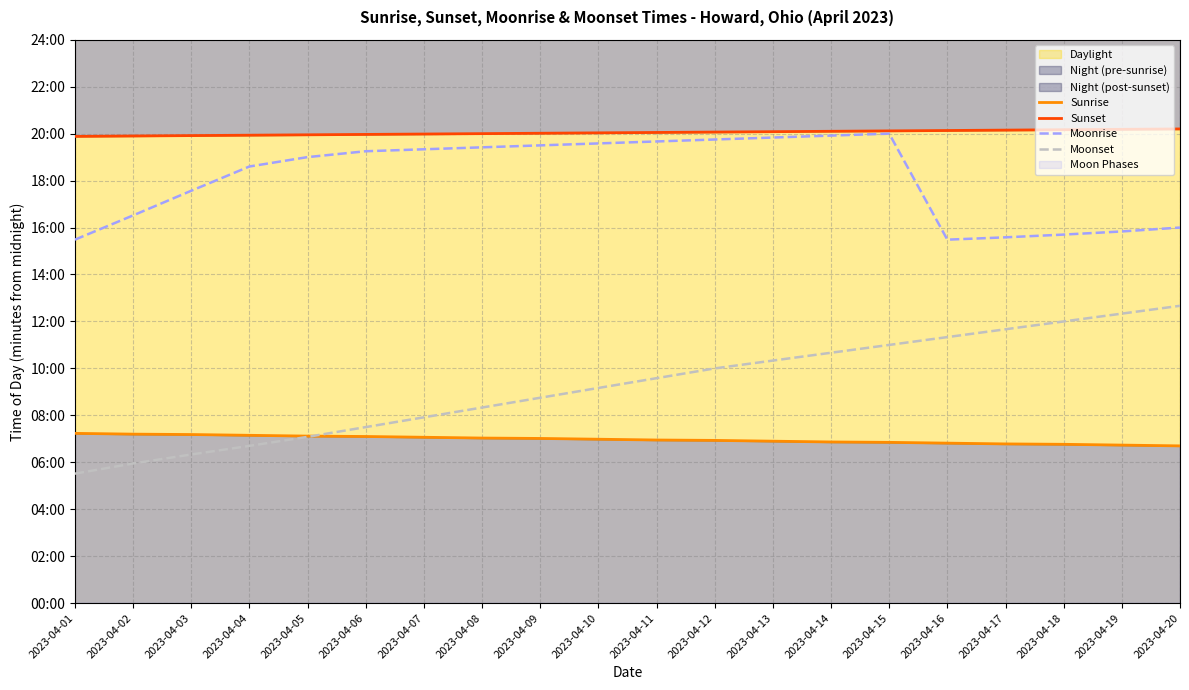

Reading right to left, extract all data points from this chart.

Sunrise: 402	404	406	407	409	411	412	414	416	417	419	421	422	424	426	427	429	431	432	434
Sunset: 1212	1211	1210	1209	1208	1207	1206	1205	1204	1203	1202	1201	1200	1199	1198	1197	1196	1195	1194	1193
Moonrise: 960	950	942	935	929	1200	1195	1190	1185	1180	1175	1170	1165	1160	1155	1140	1116	1054	991	929
Moonset: 760	740	720	700	680	660	640	620	600	575	550	525	500	475	450	425	402	380	357	331